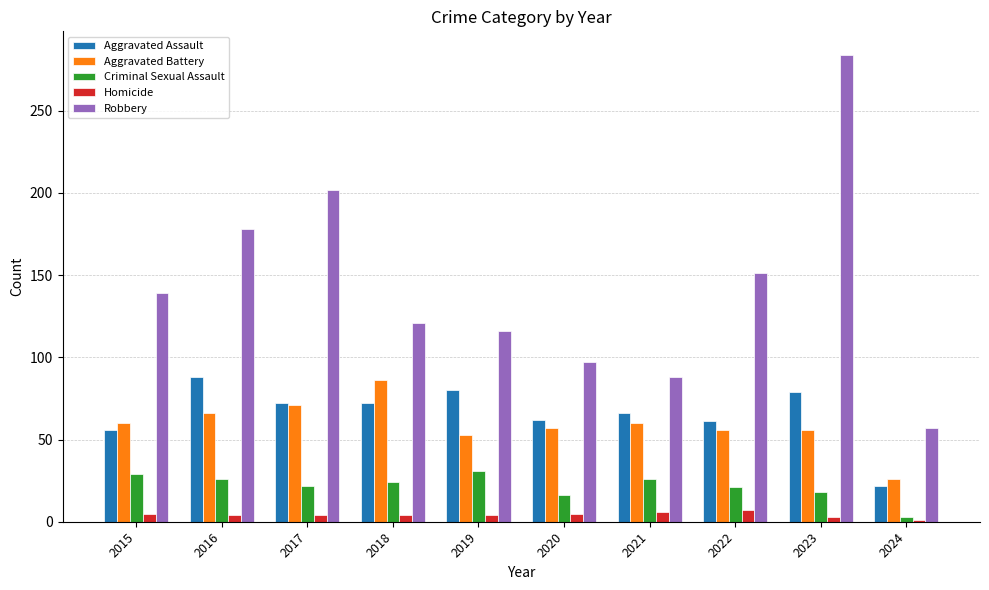

At 2023, list the series in order from largest to smallest.

Robbery, Aggravated Assault, Aggravated Battery, Criminal Sexual Assault, Homicide